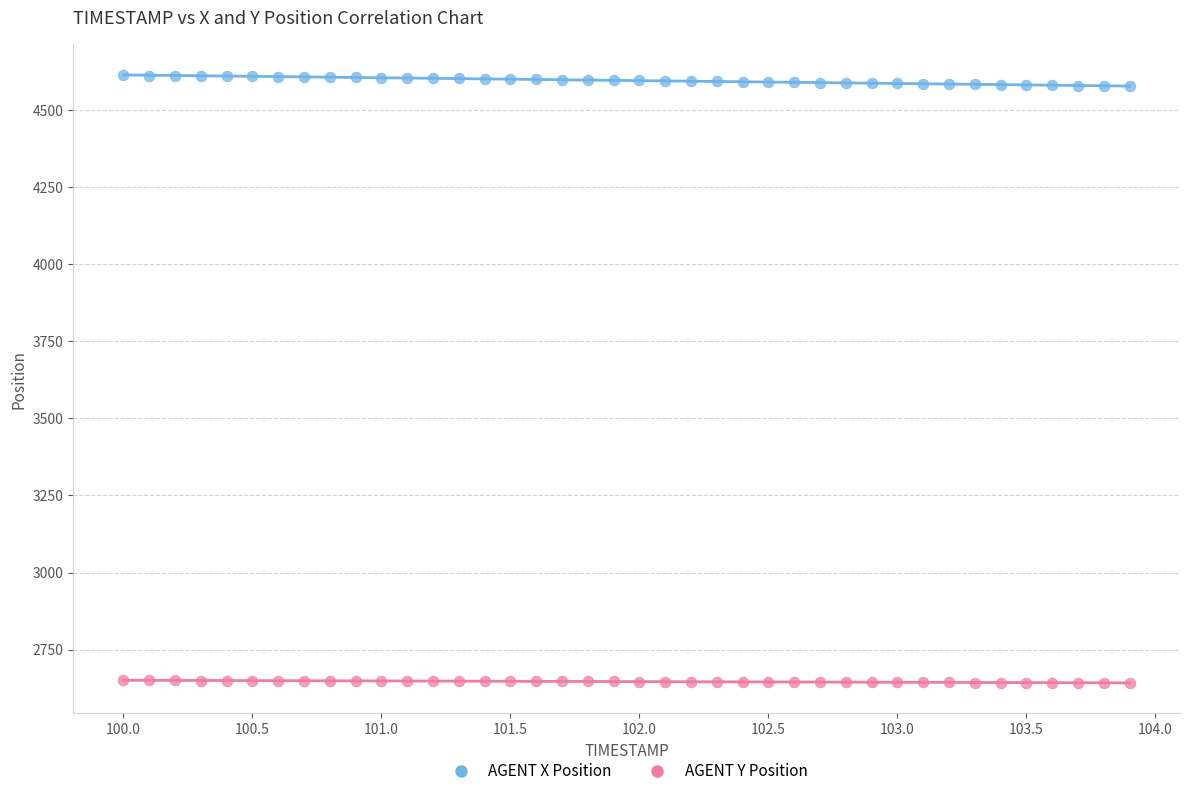

Across all data points, what is the range of X values (max minus min)?

3.9